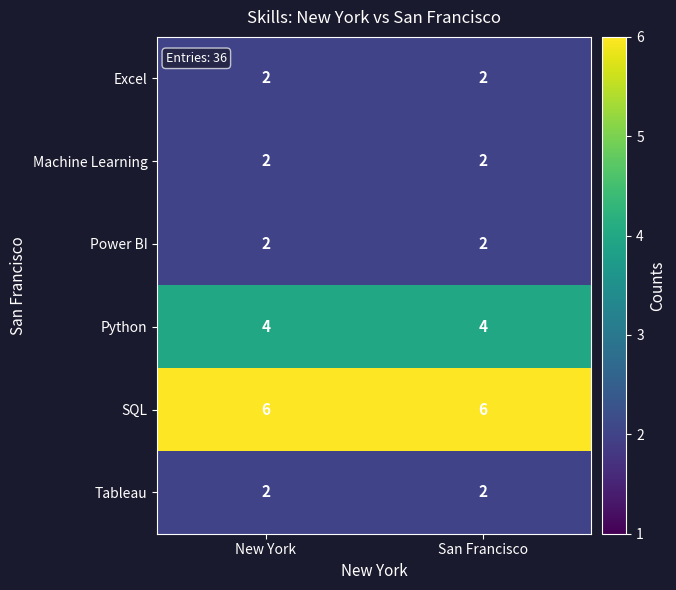

What value does the Python series have at New York?

4